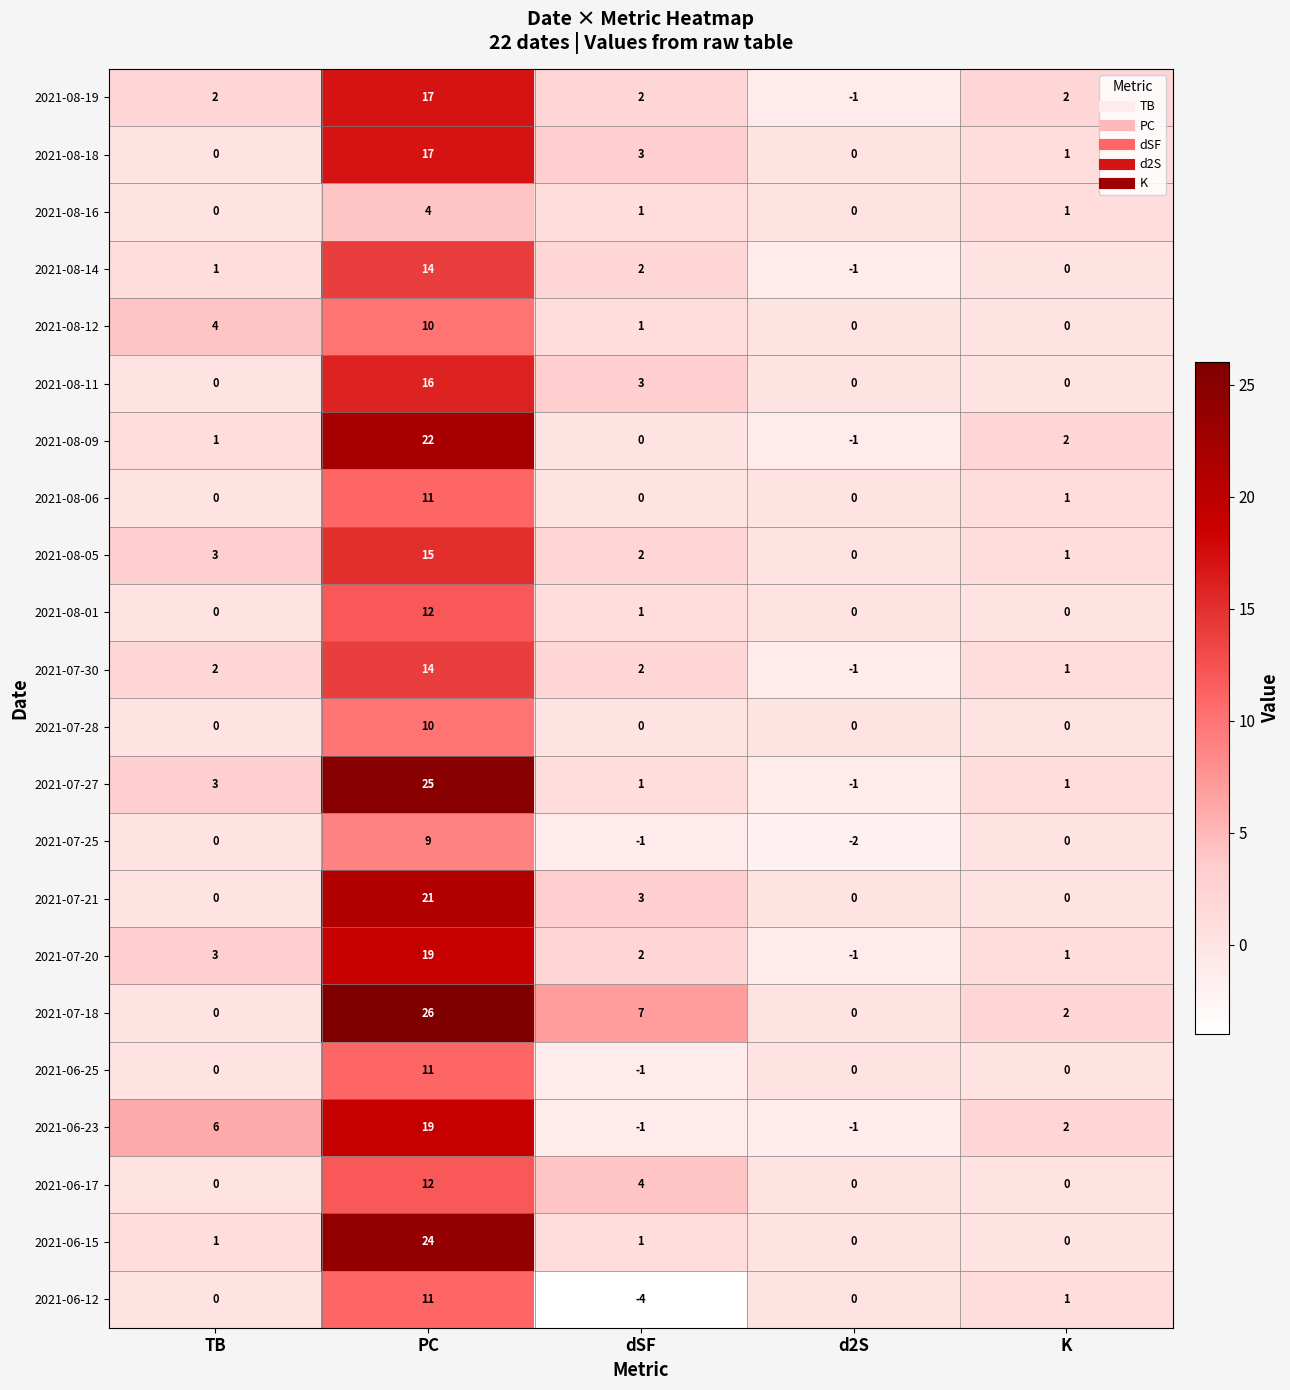

Which category has the lowest value across all series?

dSF